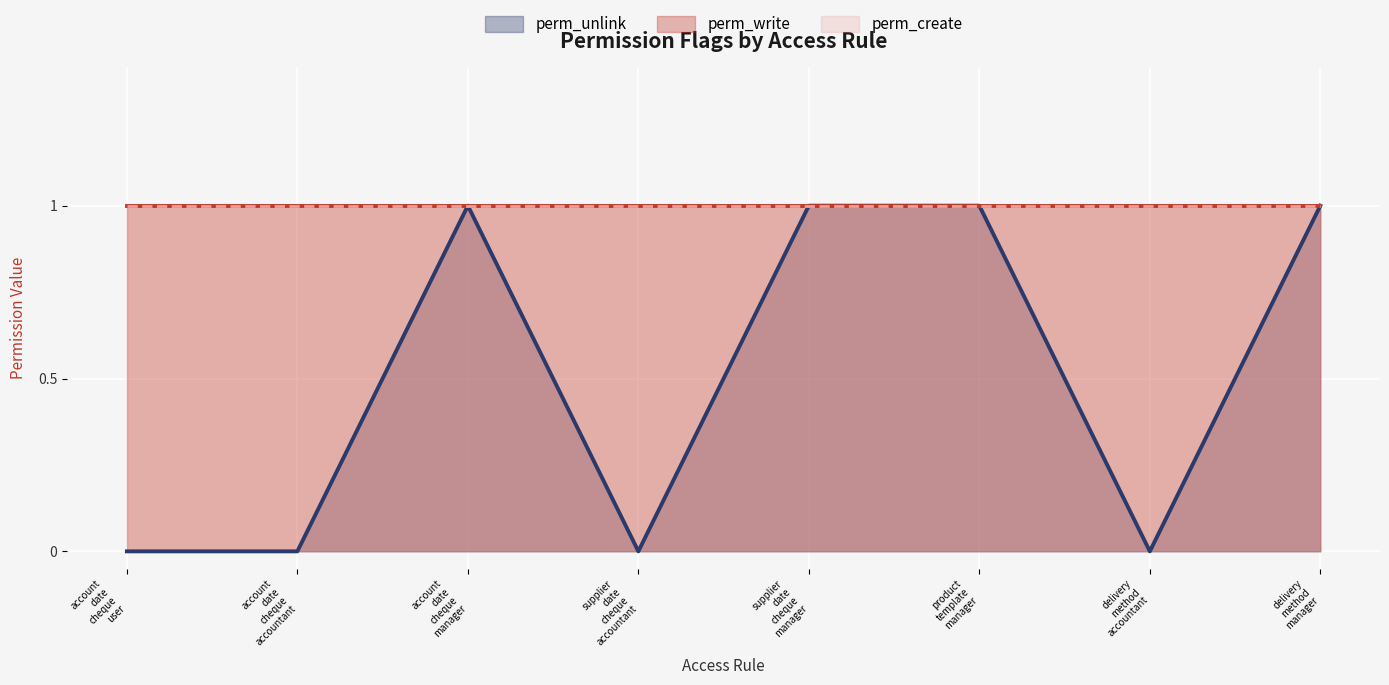

What is the label of the 8th point from the left?

access_delivery_method_manager